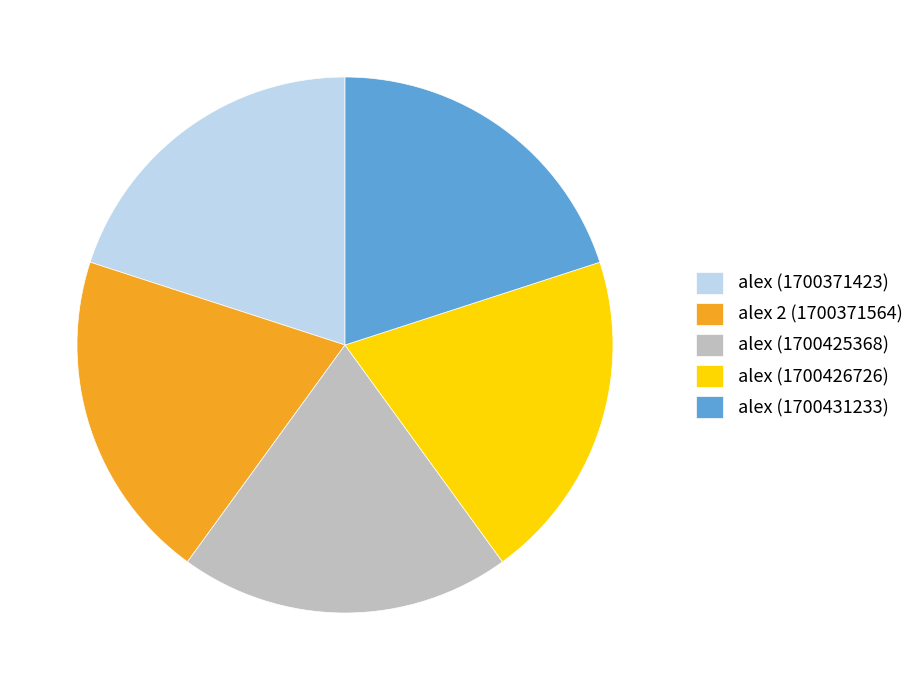

Does alex (1700431233) represent more than half of the total?

No